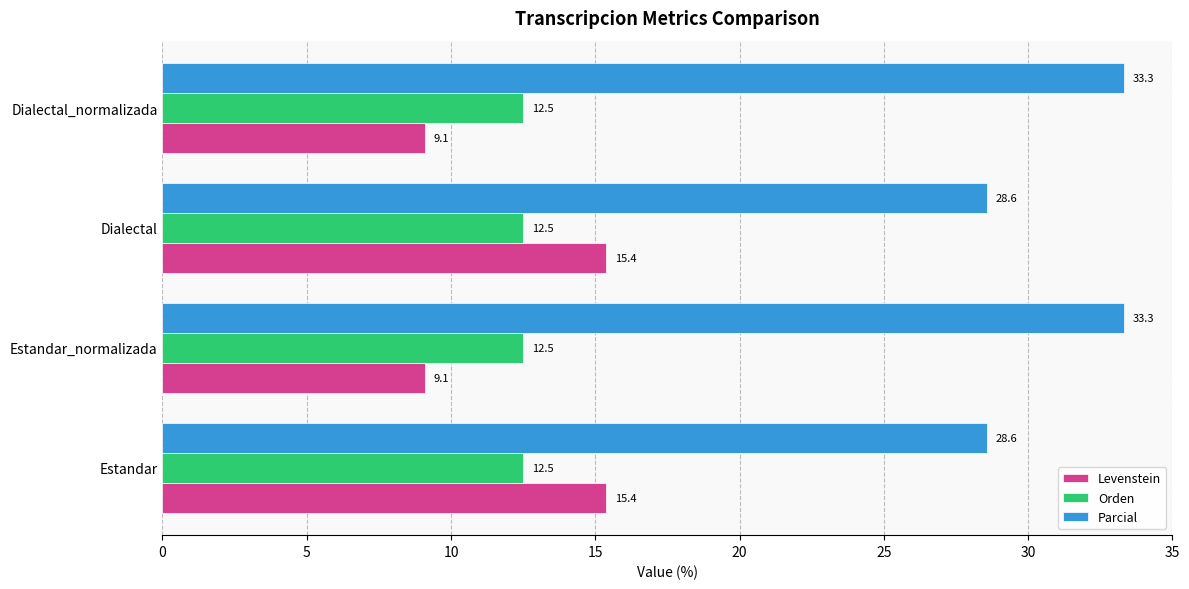

Which series changed the most between Estandar and Dialectal_normalizada?

Levenstein